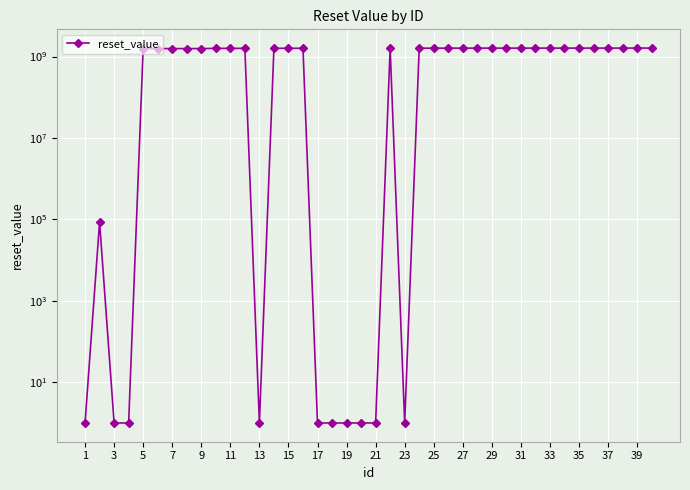

What is the sum of the values at 24 and 39?

3225599998